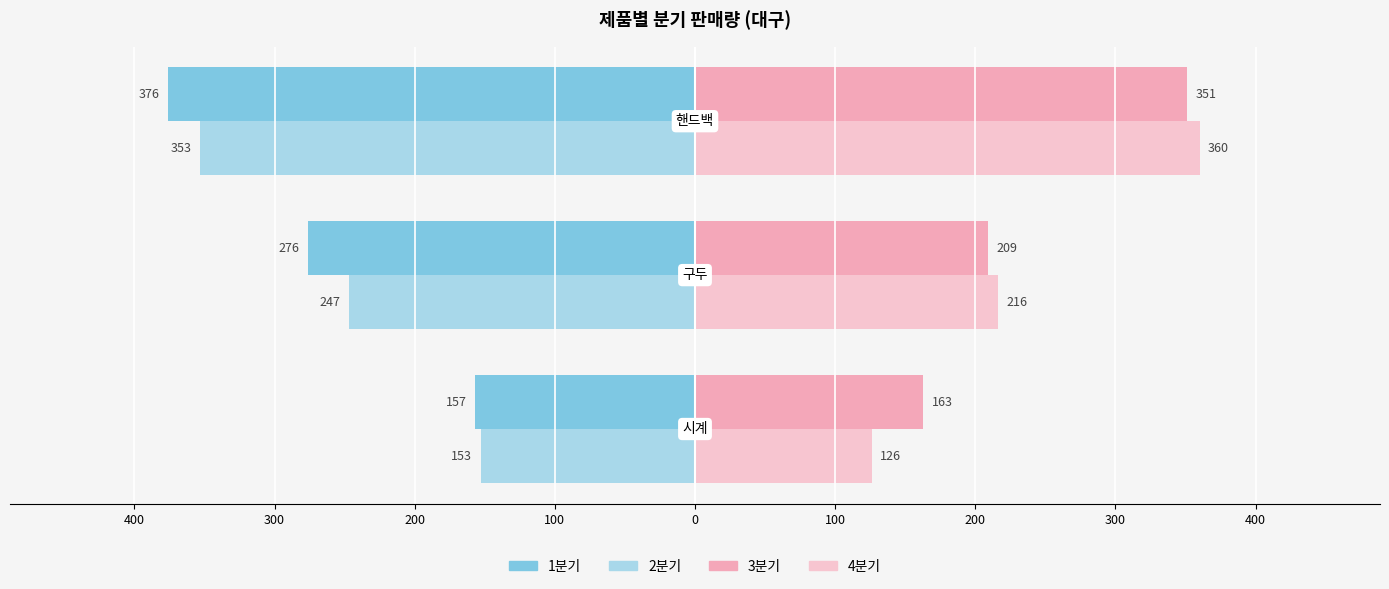

Are the bars horizontal?

Yes